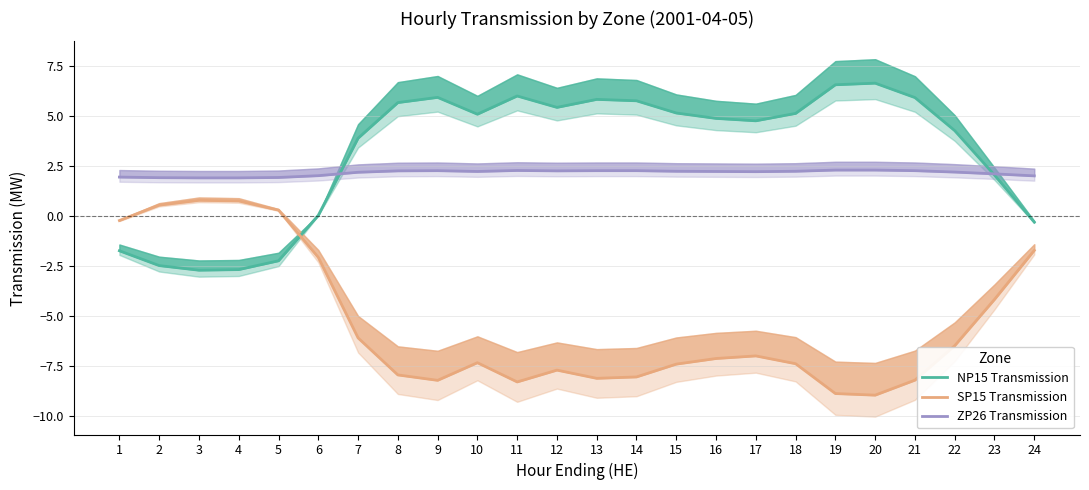

At which category is the sum across all series the highest?

15